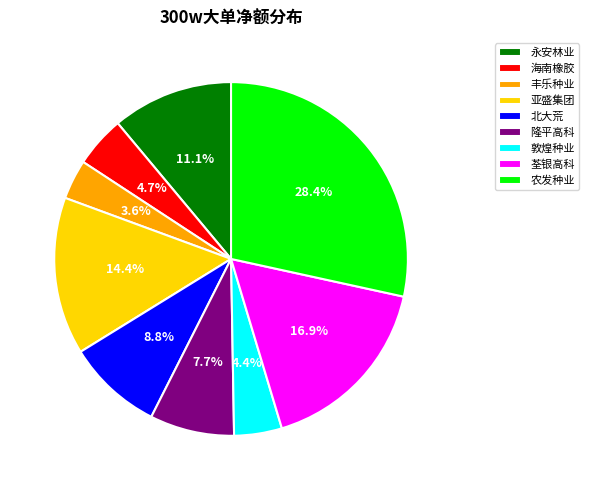

What is the total percentage of 荃银高科 and 海南橡胶?

21.6%